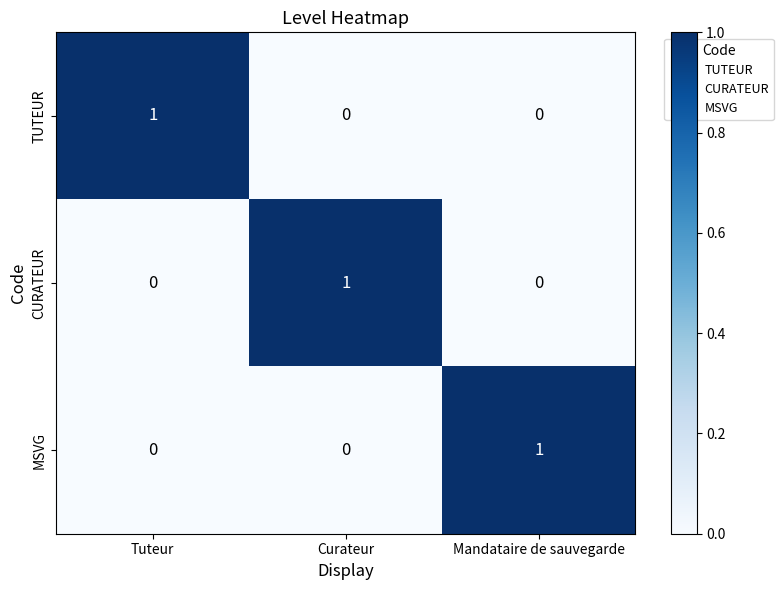

Count the TUTEUR values in the range 0 to 1.

3